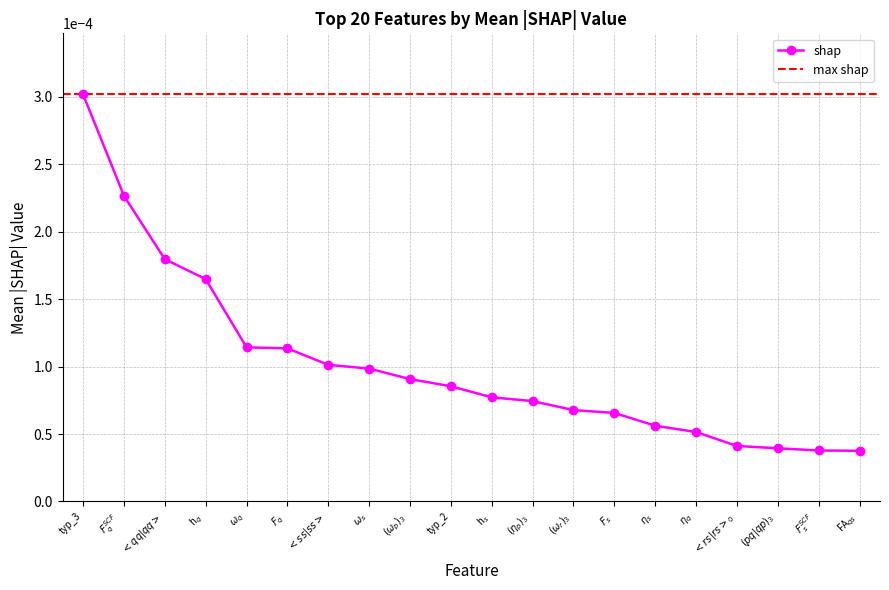

Which category has the lowest value across all series?

FA$_{qs}$